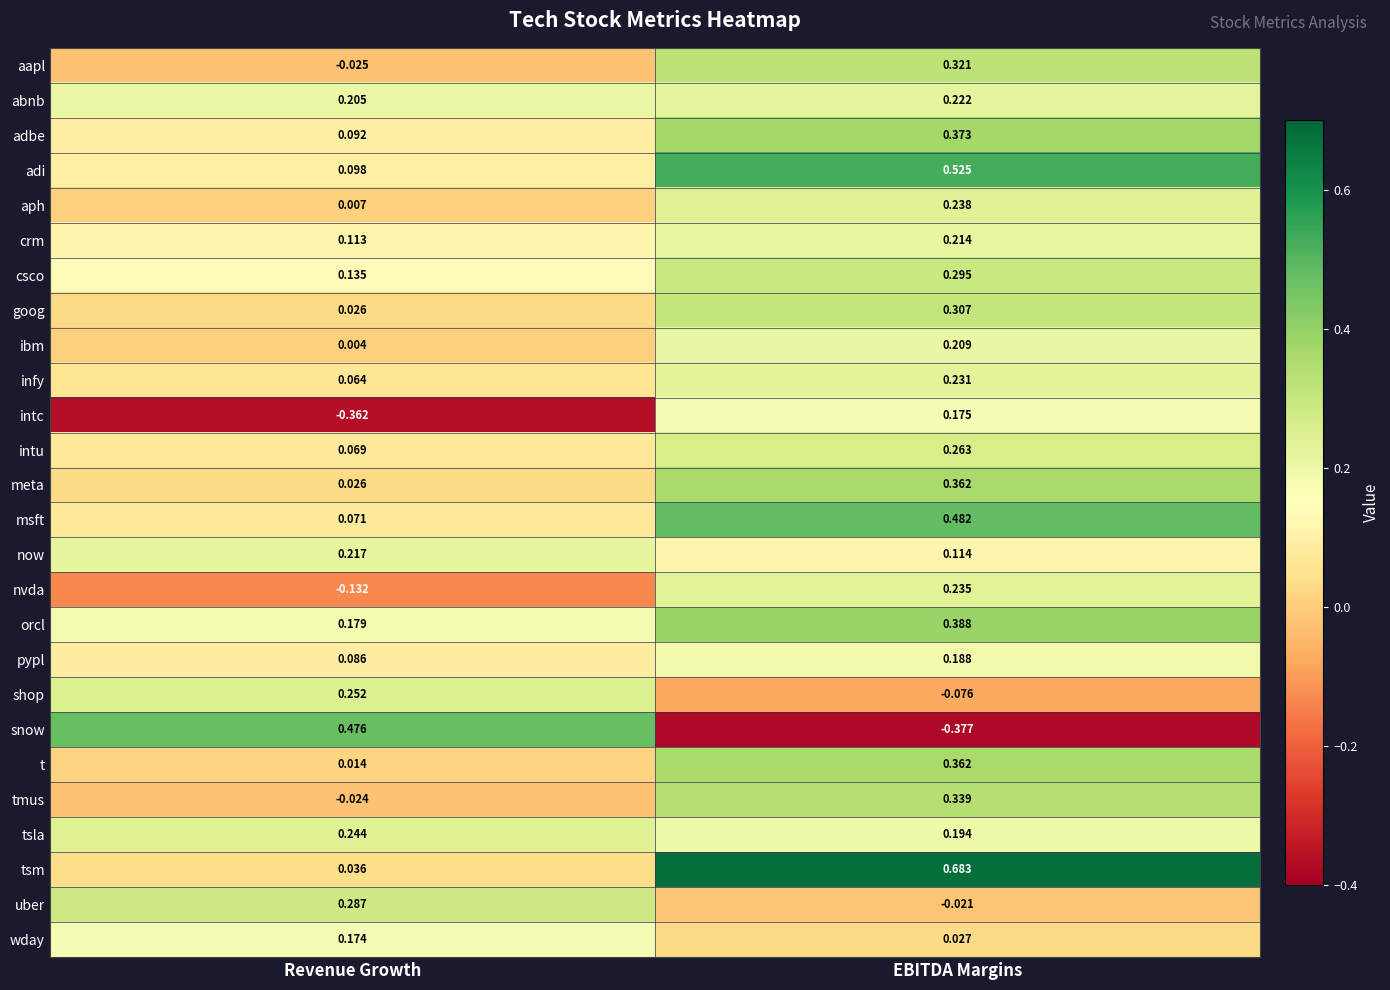

What is the difference between the highest and lowest values at EBITDA Margins?

1.1